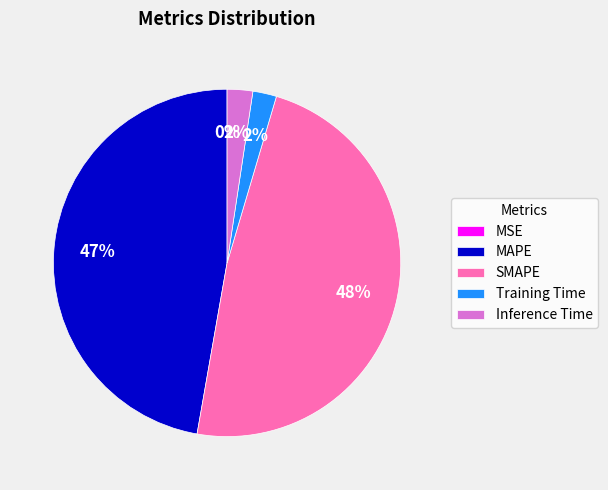

To the nearest percent, what is the average slice percentage?

20%